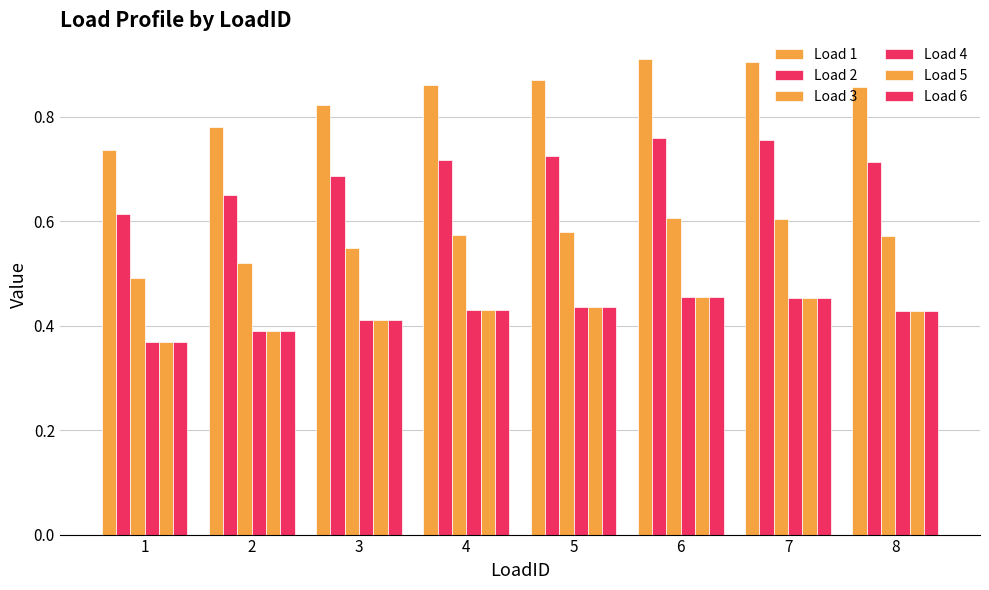

Reading right to left, extract all data points from this chart.

Load 1: 8=0.9	7=0.9	6=0.9	5=0.9	4=0.9	3=0.8	2=0.8	1=0.7
Load 2: 8=0.7	7=0.8	6=0.8	5=0.7	4=0.7	3=0.7	2=0.6	1=0.6
Load 3: 8=0.6	7=0.6	6=0.6	5=0.6	4=0.6	3=0.5	2=0.5	1=0.5
Load 4: 8=0.4	7=0.5	6=0.5	5=0.4	4=0.4	3=0.4	2=0.4	1=0.4
Load 5: 8=0.4	7=0.5	6=0.5	5=0.4	4=0.4	3=0.4	2=0.4	1=0.4
Load 6: 8=0.4	7=0.5	6=0.5	5=0.4	4=0.4	3=0.4	2=0.4	1=0.4